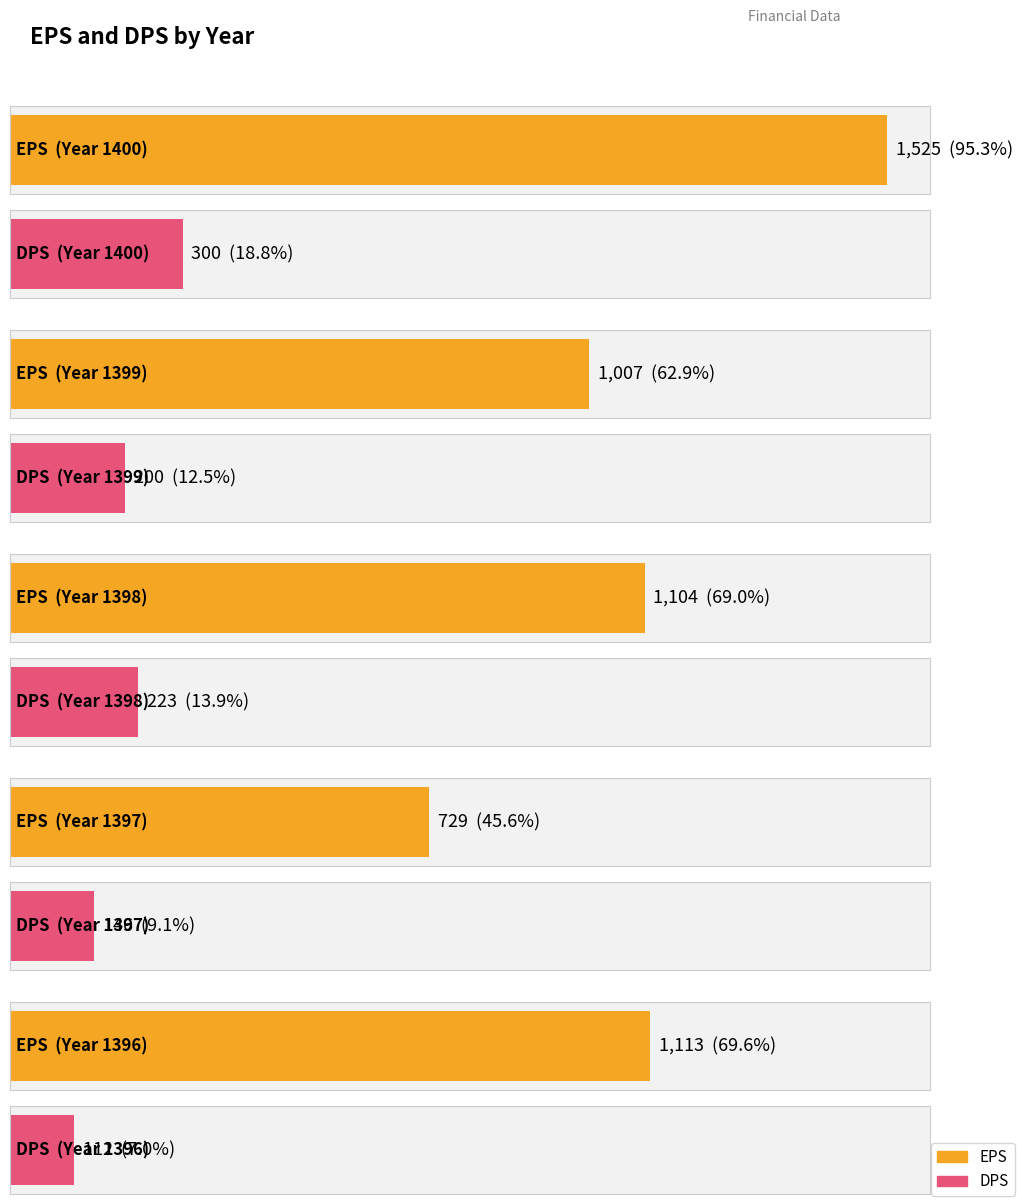

Which has a higher value, 1399 or 1398?

1398